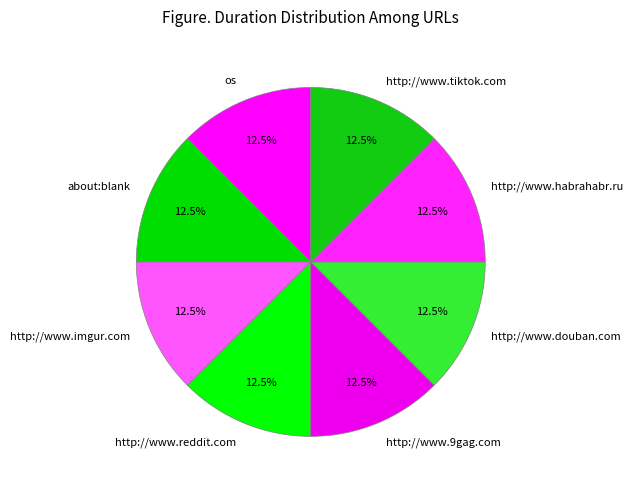

What percentage is NOT represented by http://www.imgur.com?

87.5%